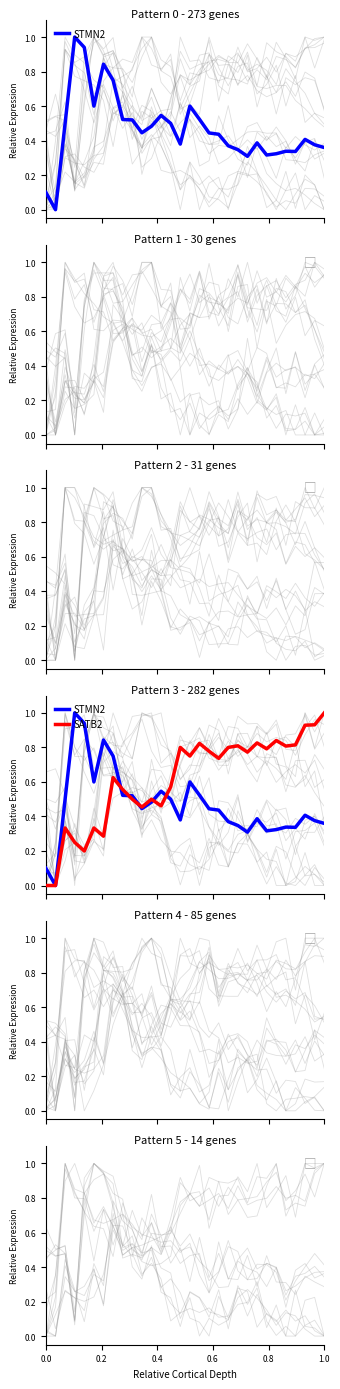

Is it true that STMN2 equals 0.5 at 29?

False